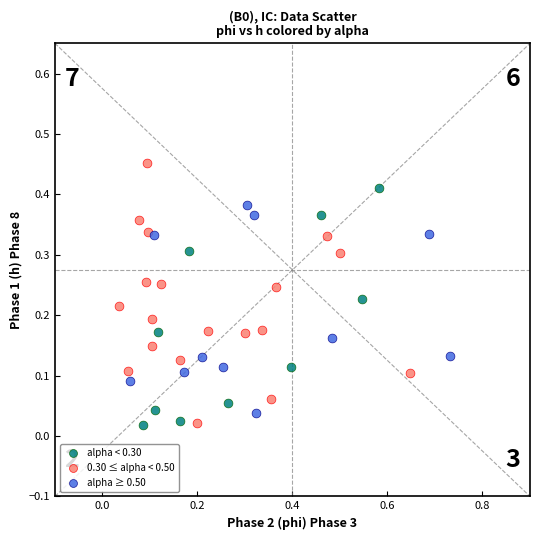

Which series contains the highest Y value?

0.30 ≤ alpha < 0.50